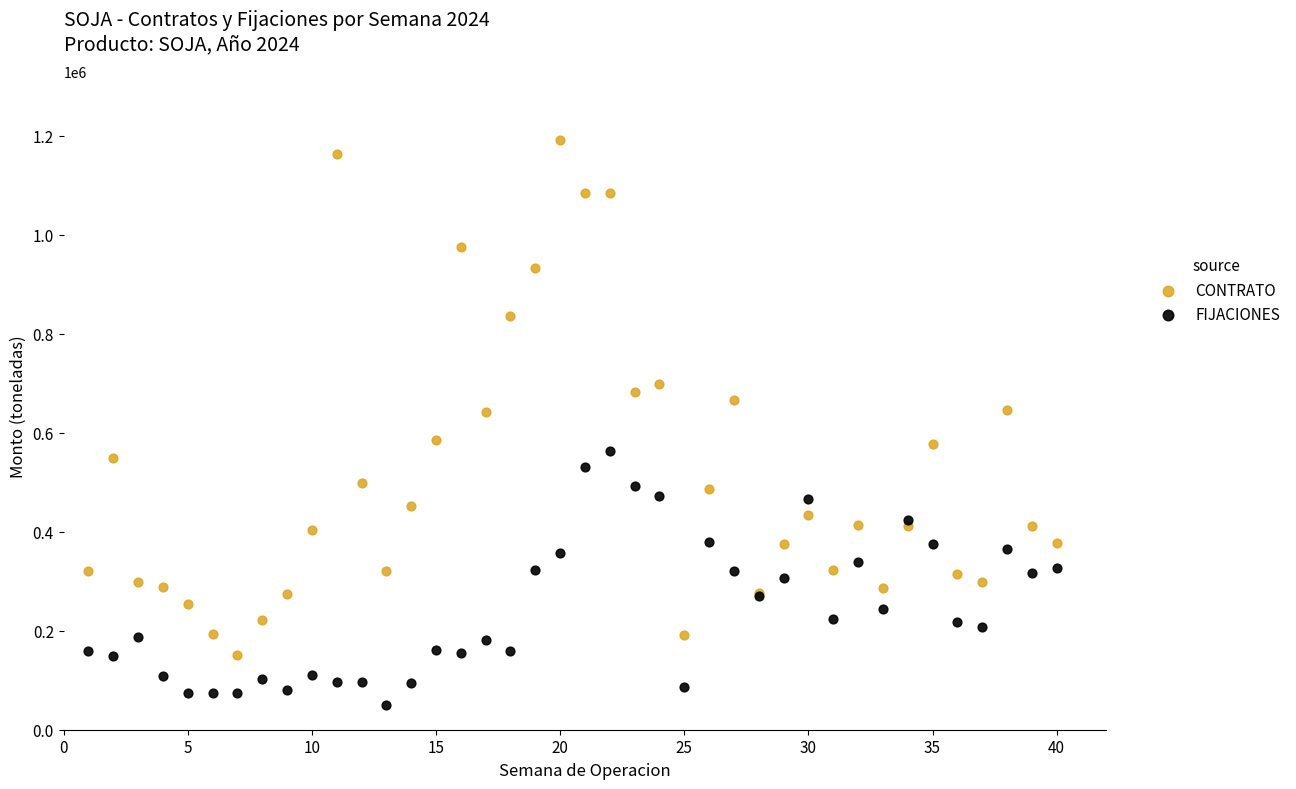

What are all the series names shown in the legend?

CONTRATO, FIJACIONES